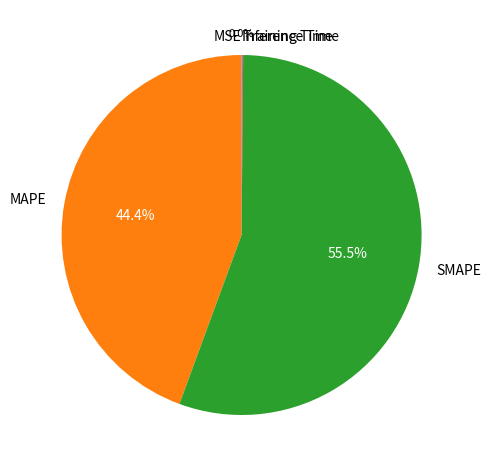

What is the largest slice in the pie chart?

SMAPE